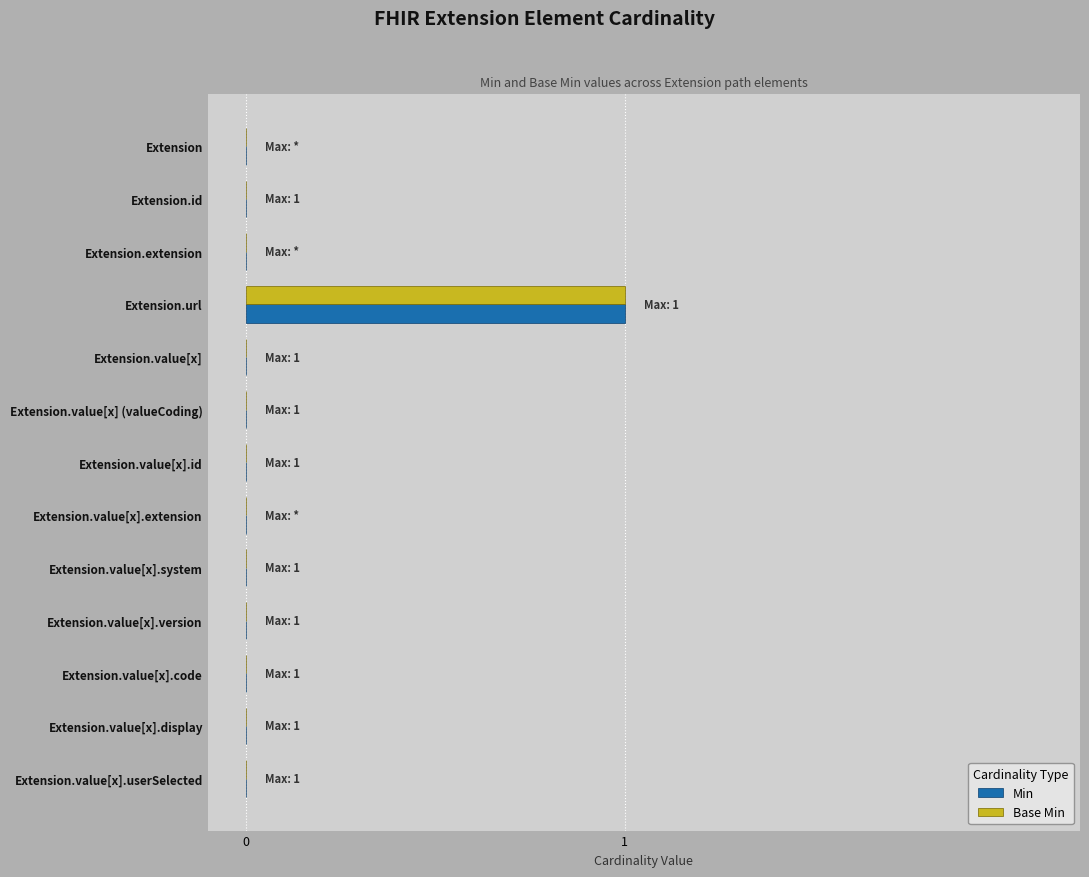

What is the sum of all Base Min values?

1